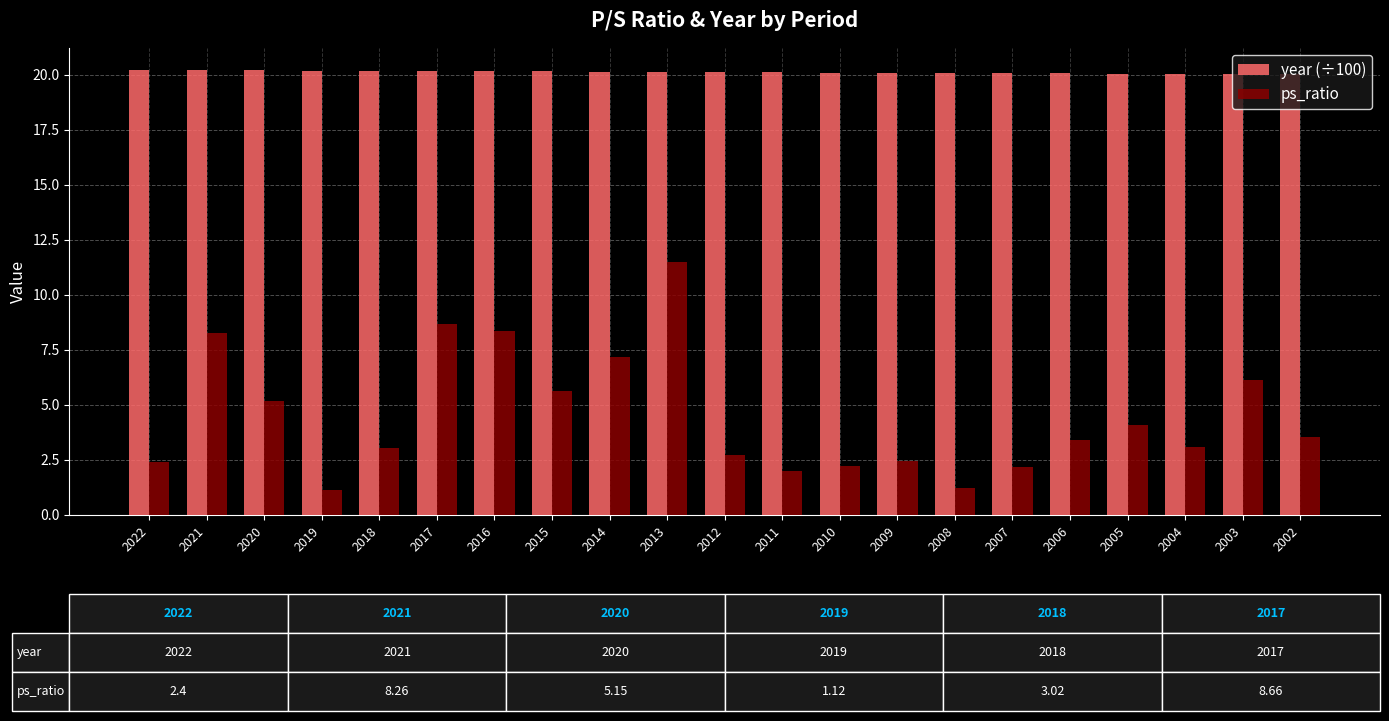

Read the year (÷100) value at 2003.

20.0